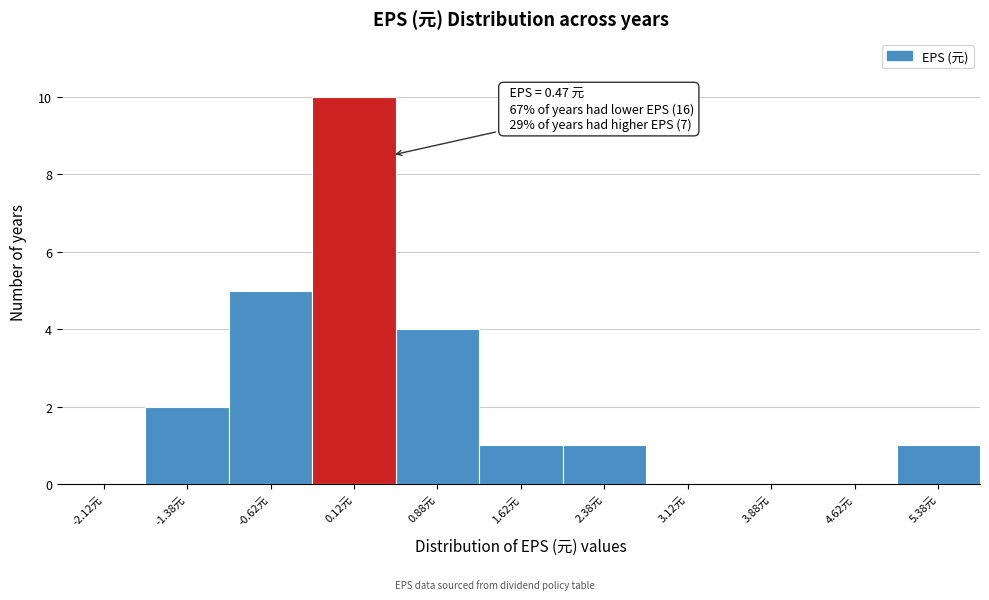

Over which range of the x-axis is the bar tallest?

-0.25 to 0.50